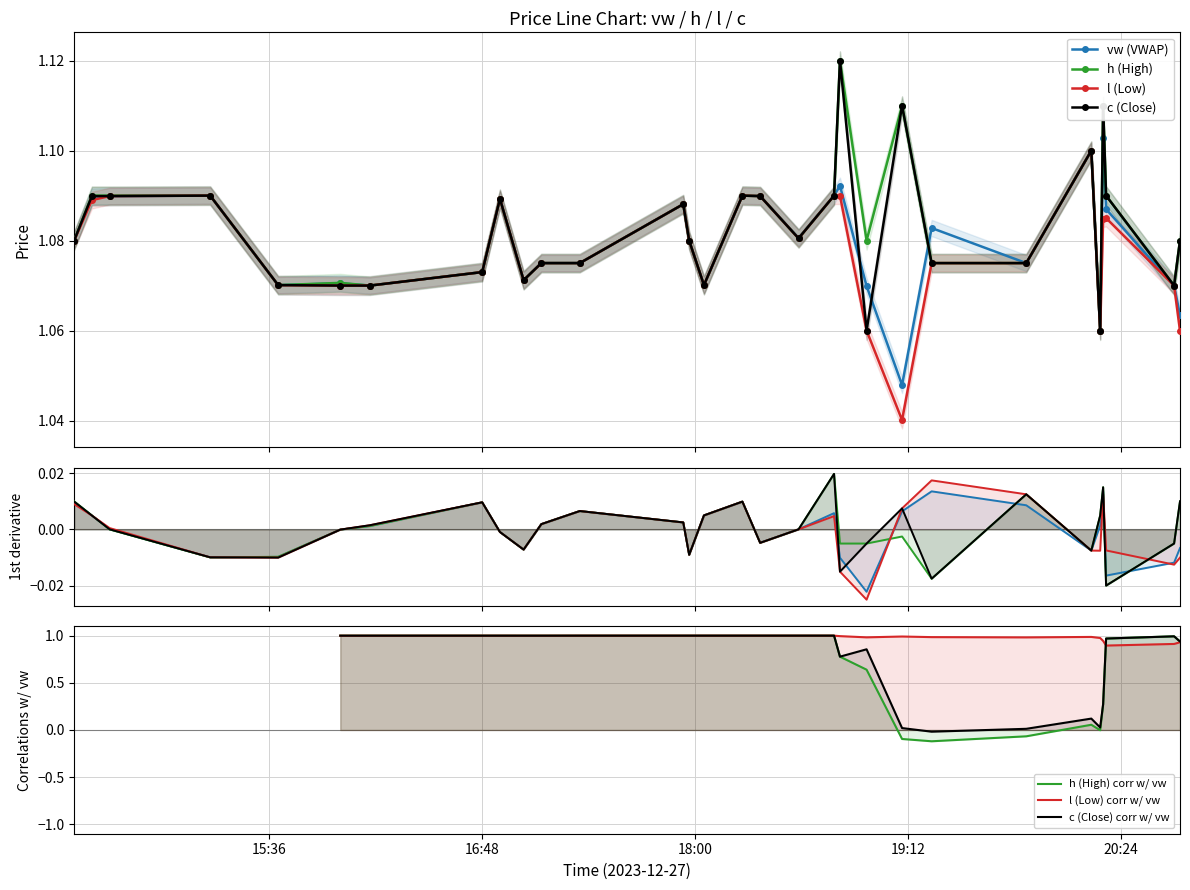

At which label does c reach its peak?

2023-12-27 18:49